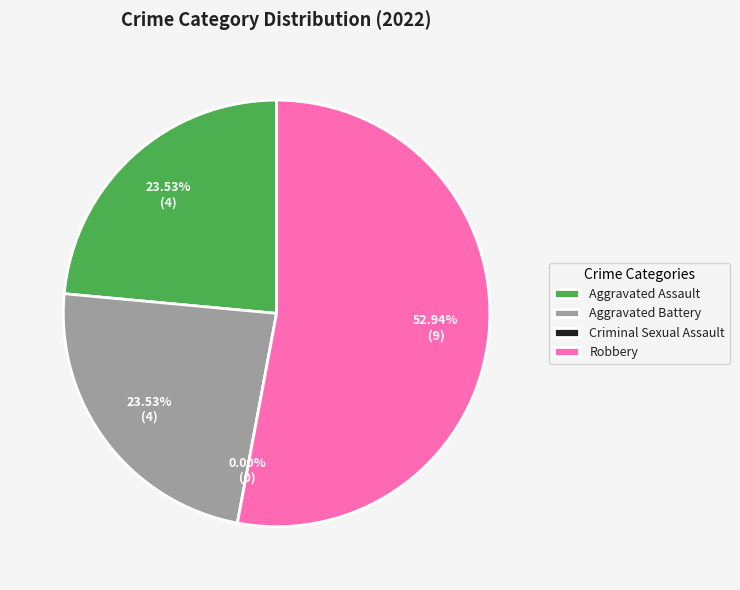

To the nearest percent, what portion does Aggravated Battery represent?

24%